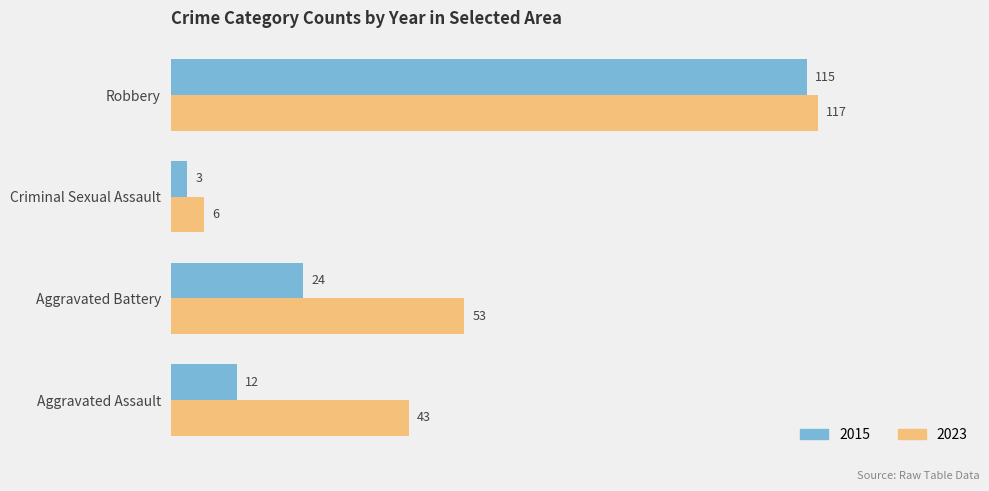

How many data points in 2023 are less than 53?

2